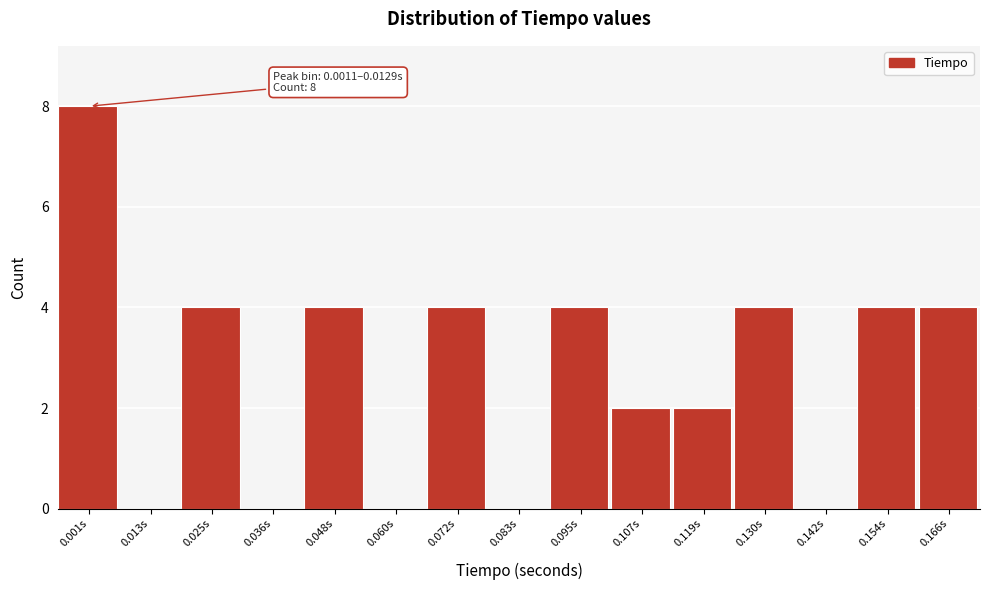

Reading left to right, what are all the values shown in this chart?

0.001s=8	0.013s=0	0.025s=4	0.036s=0	0.048s=4	0.060s=0	0.072s=4	0.083s=0	0.095s=4	0.107s=2	0.119s=2	0.130s=4	0.142s=0	0.154s=4	0.166s=4